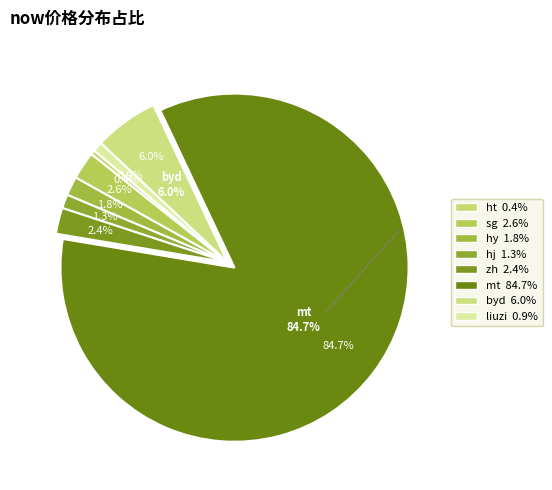

How much of the chart is everything except hy?

98.2%